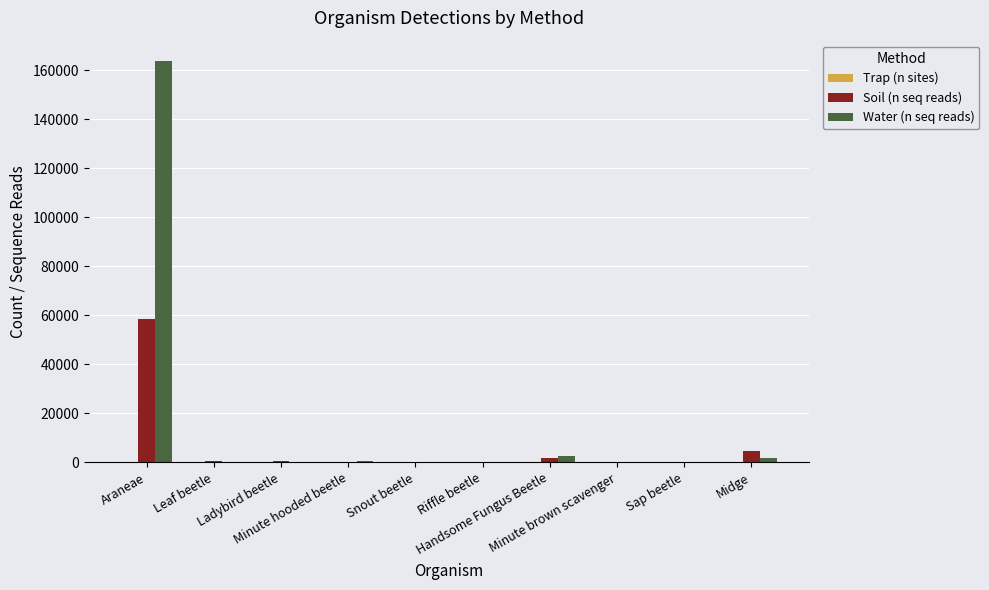

Count the number of data series in this chart.

3